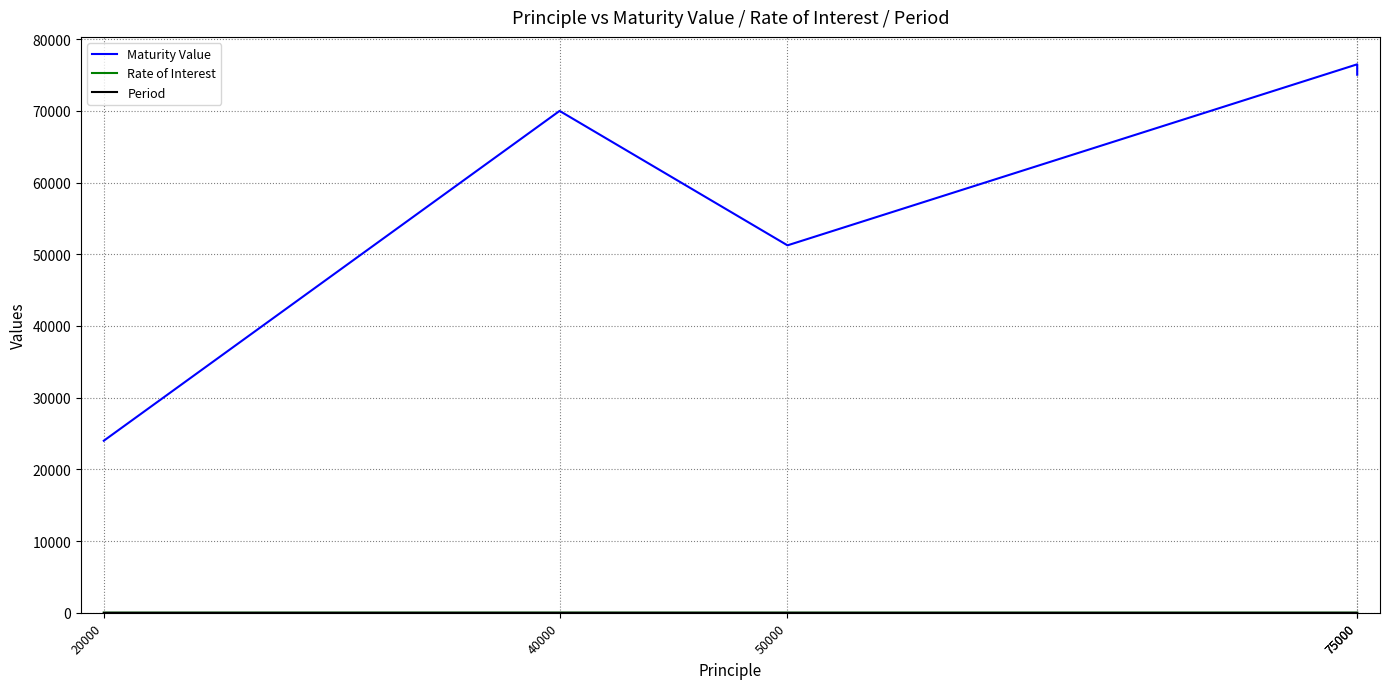

True or false: Rate of Interest has a value of 10.0 at 20000.

True